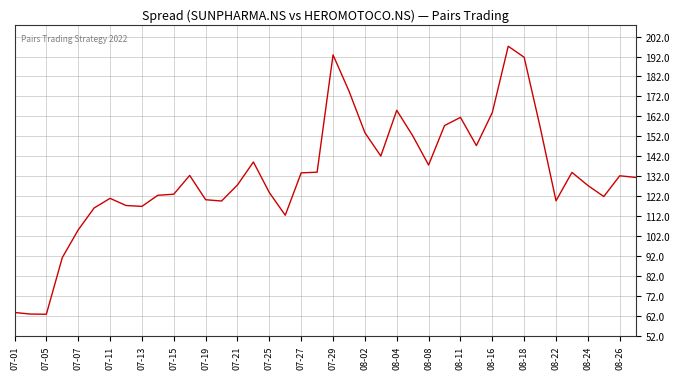

What is the difference between the maximum and minimum values?

134.4